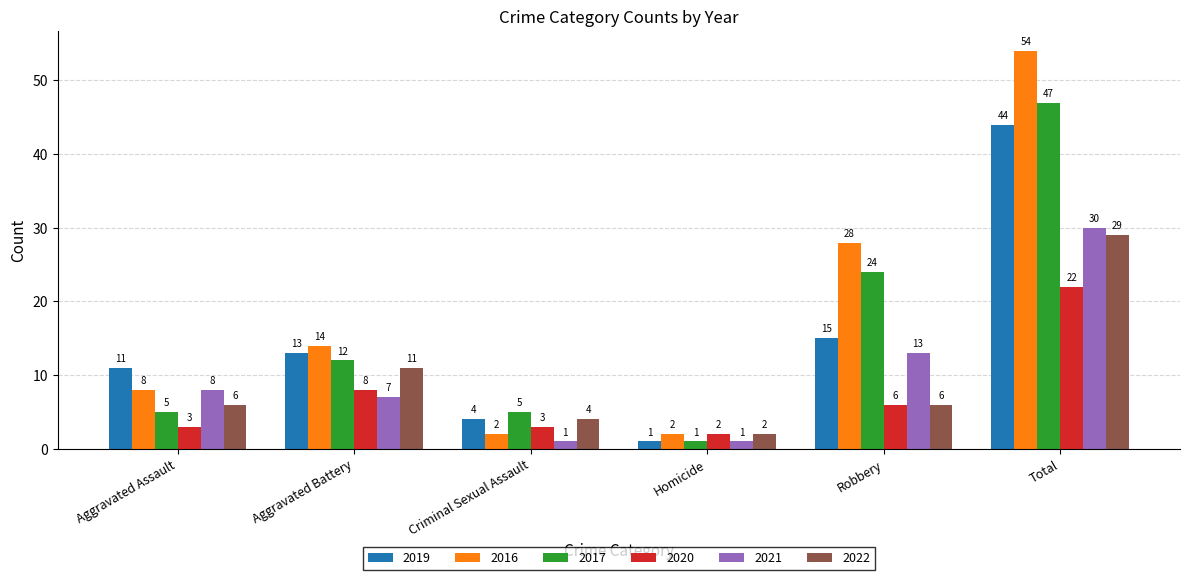

Which series has the largest total across all categories?

2016